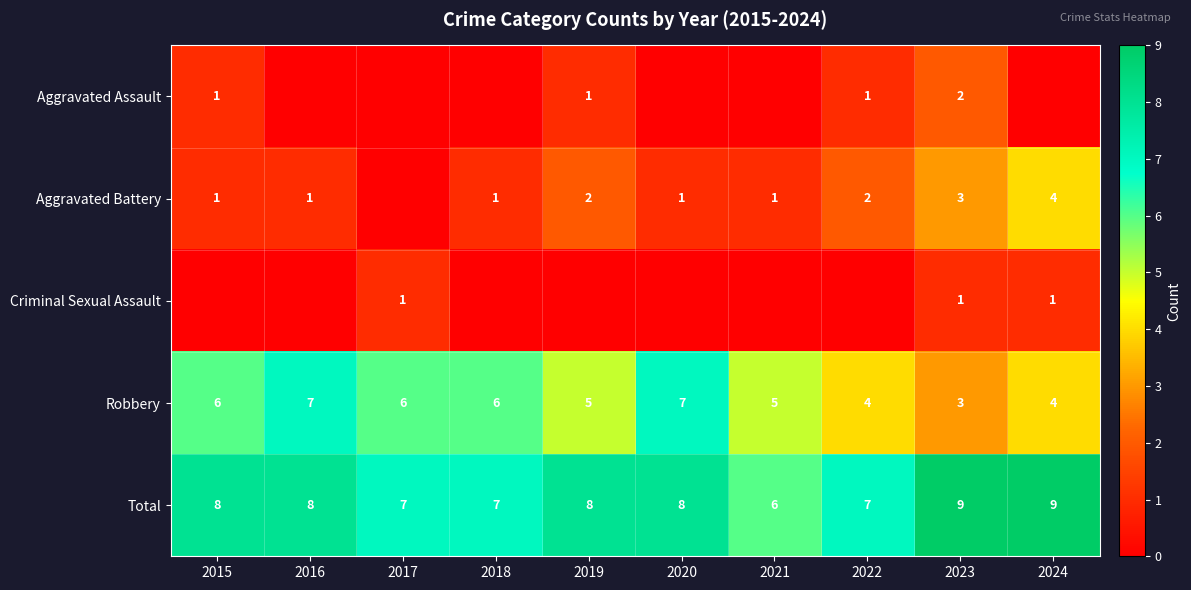

Count the Total values in the range 7 to 8.

7